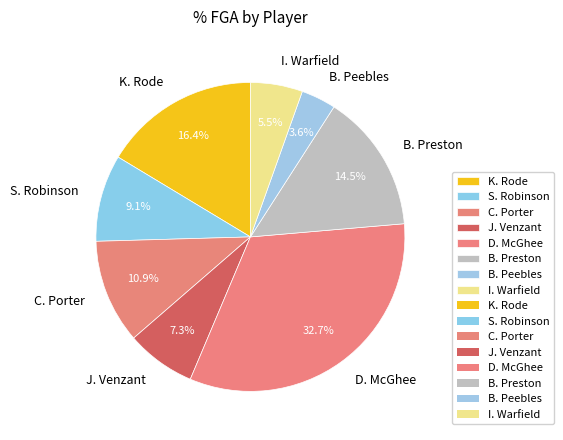

To the nearest percent, what is the difference between the K. Rode and S. Robinson slice percentages?

7%